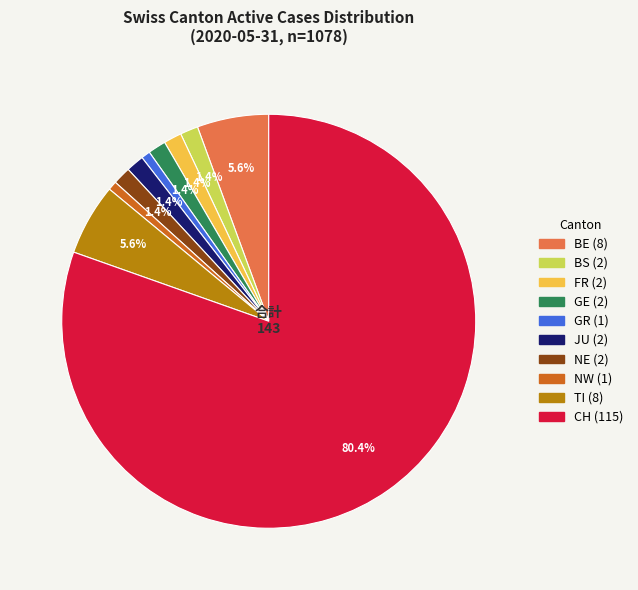

Does any single category account for the majority?

Yes